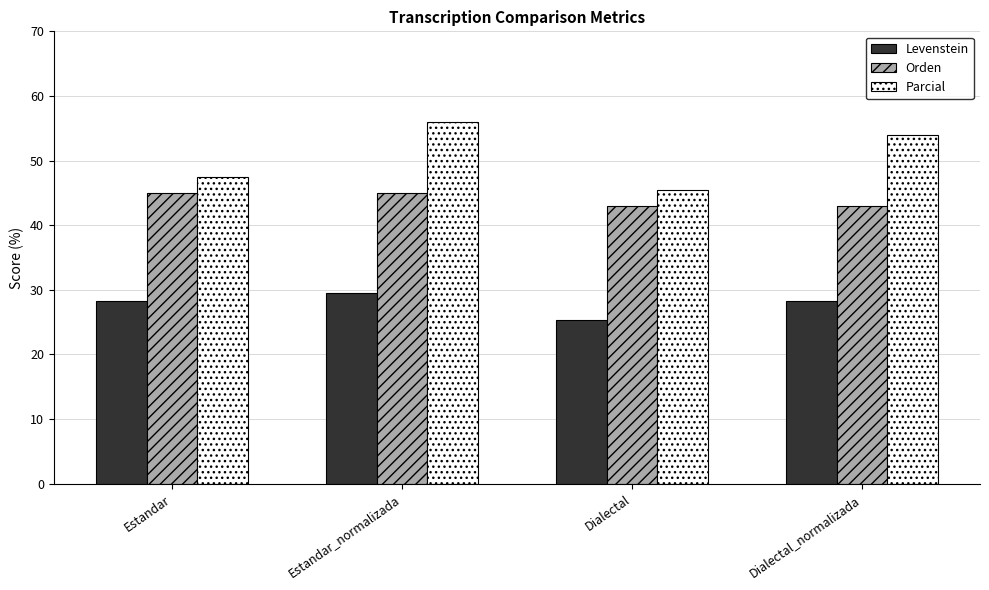

Where is Parcial nearest to the value 50?

Estandar